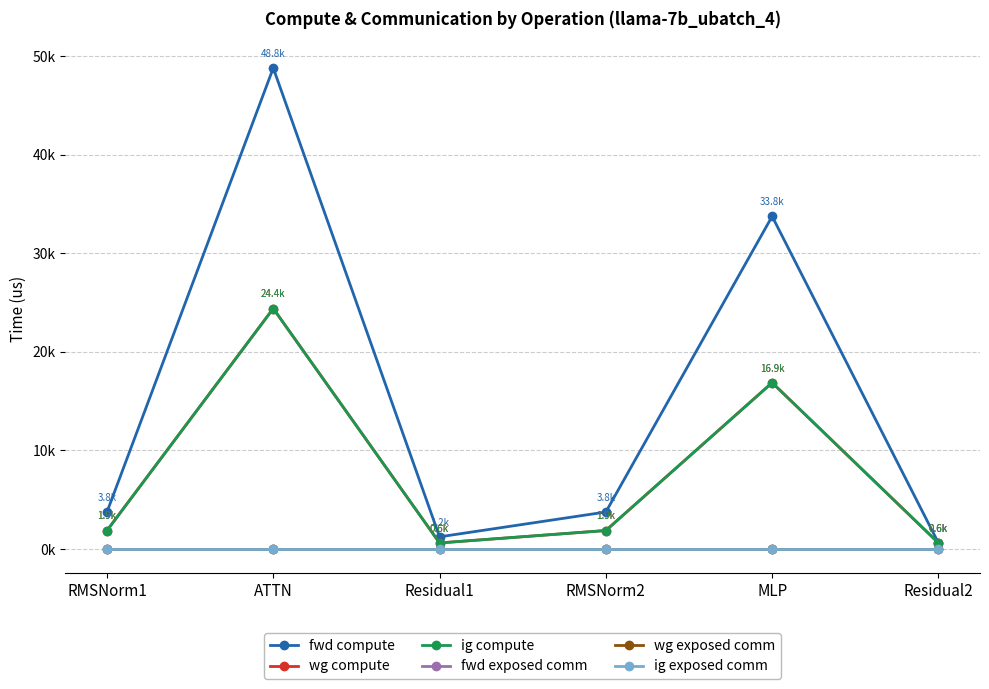

At which category is the sum across all series the highest?

ATTN